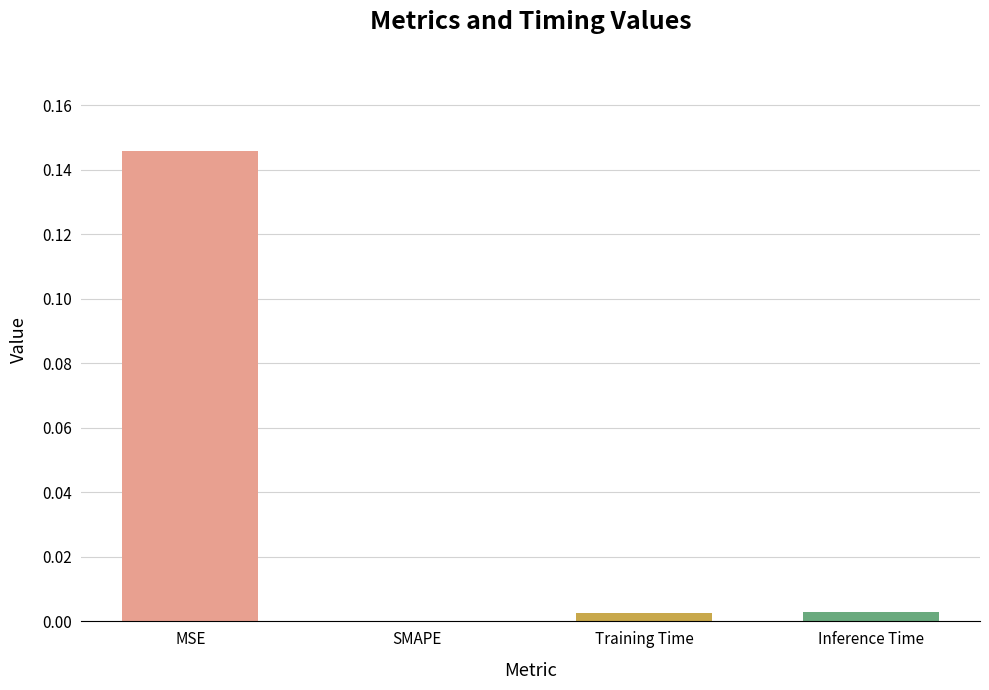

How many distinct data groups are displayed?

1